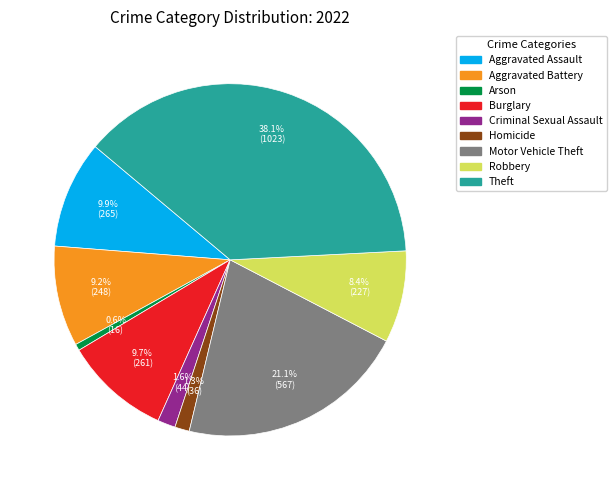

Does Criminal Sexual Assault represent more than half of the total?

No